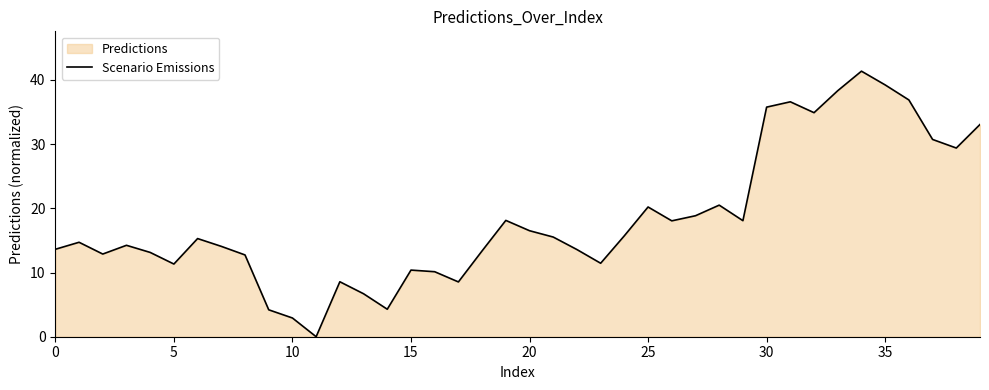

What is the change in value from 20 to 35?

+22.7